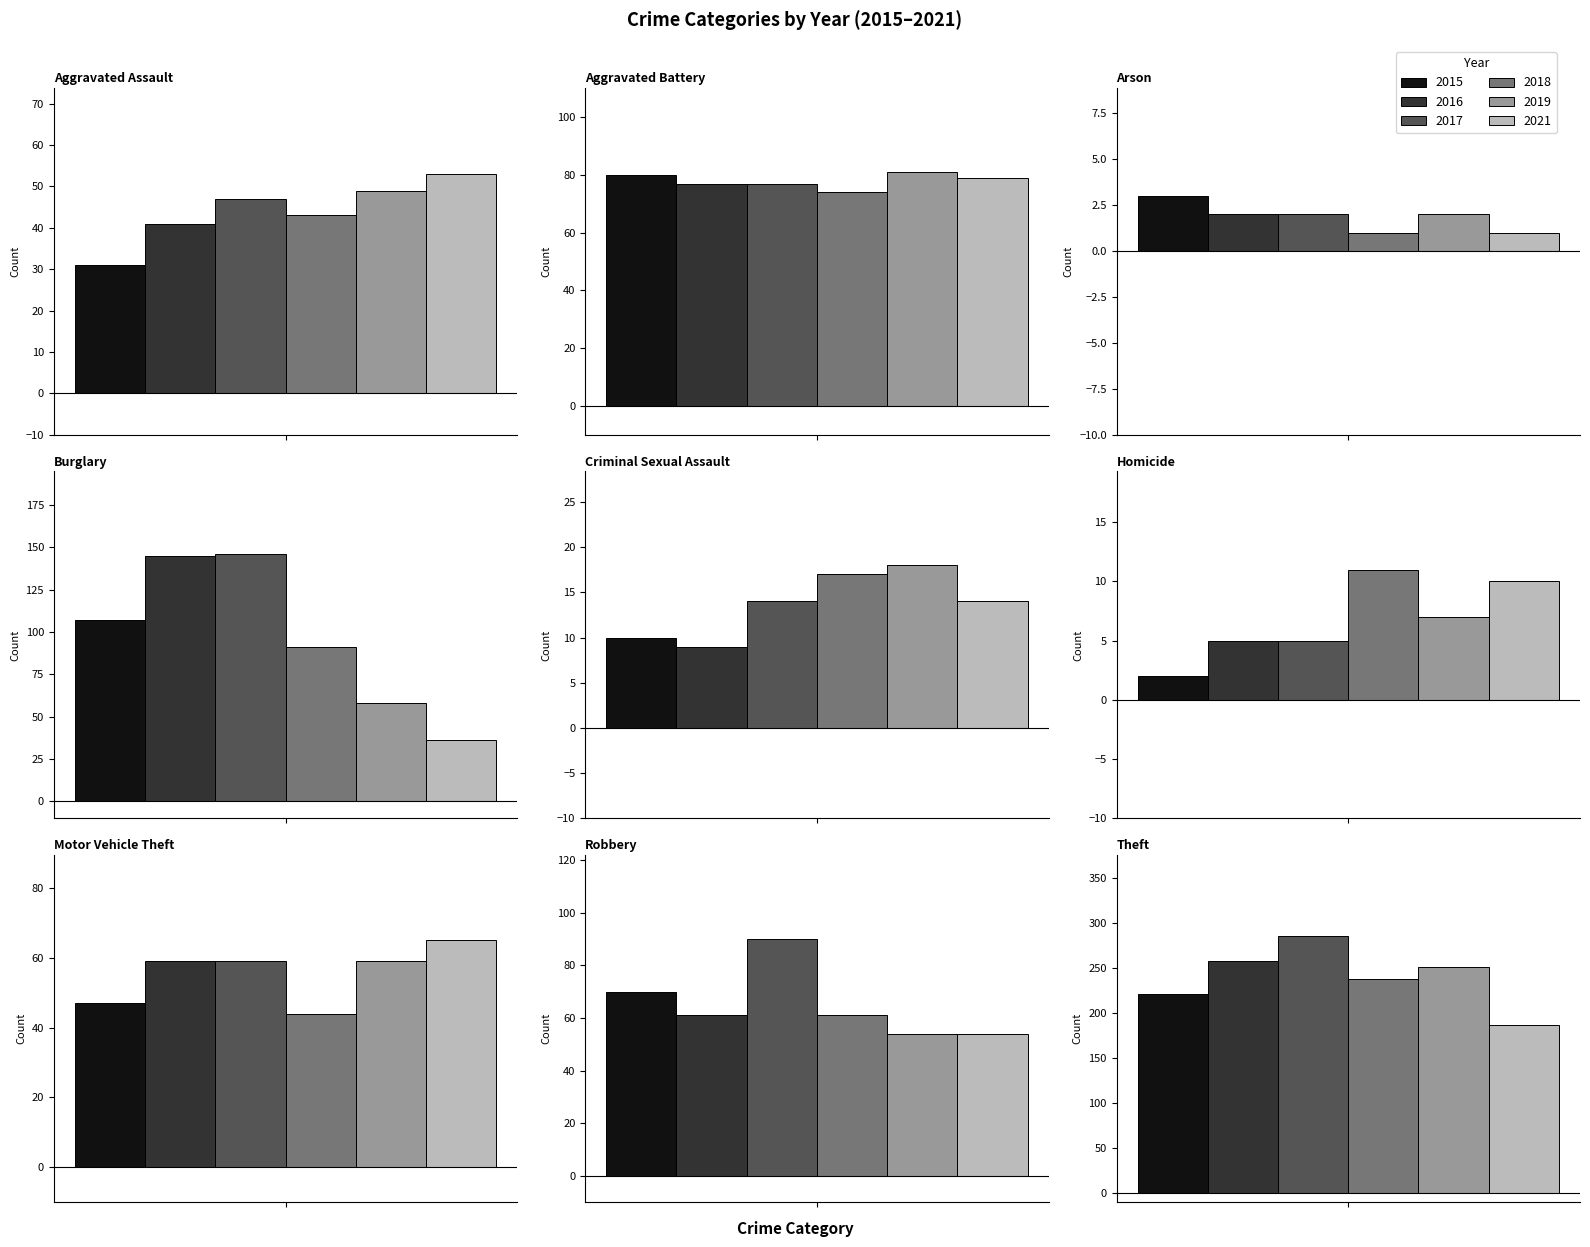

What is the smallest value displayed?

1